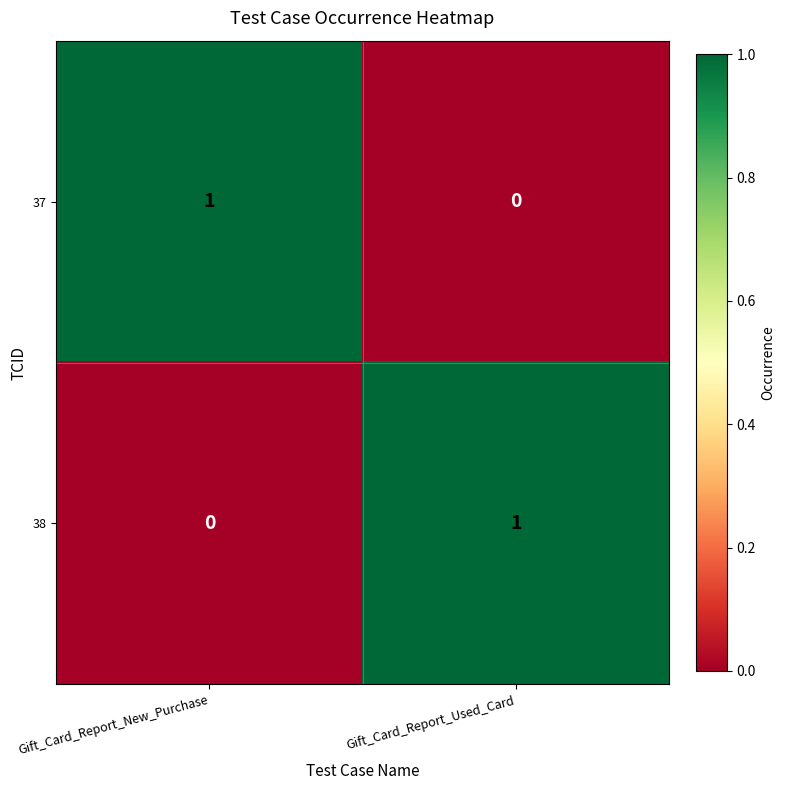

How many data points does each series have?

2